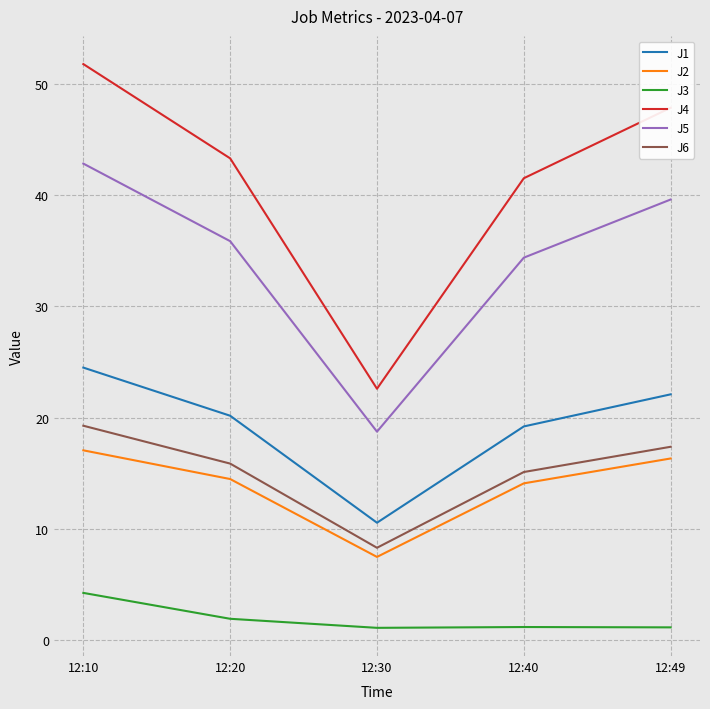

Is the value of J2 at 12:30 greater than the value of J4 at 12:10?

No